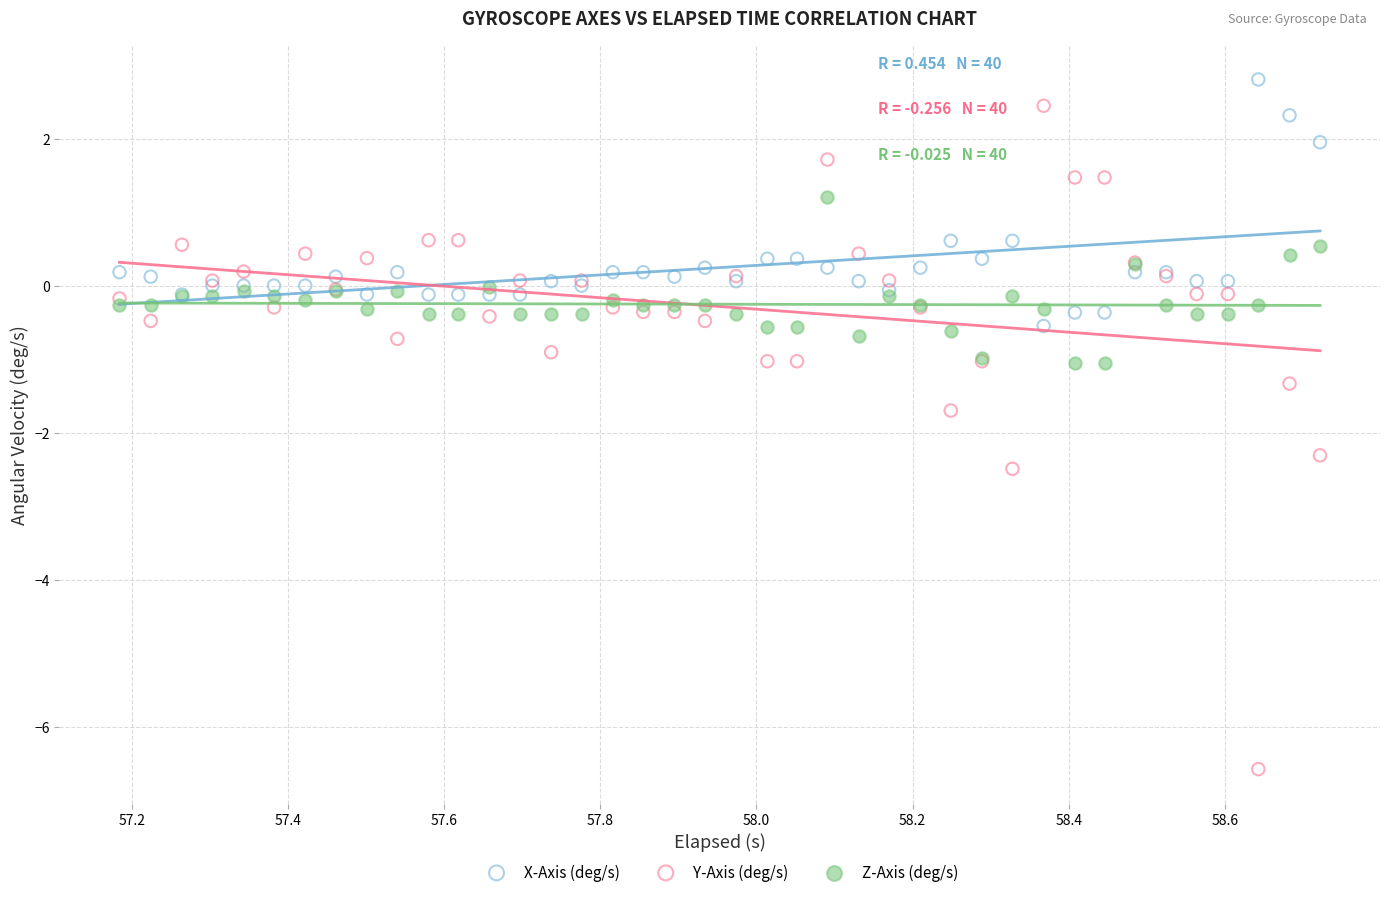

Which series reaches the maximum Y coordinate?

X-Axis (deg/s)